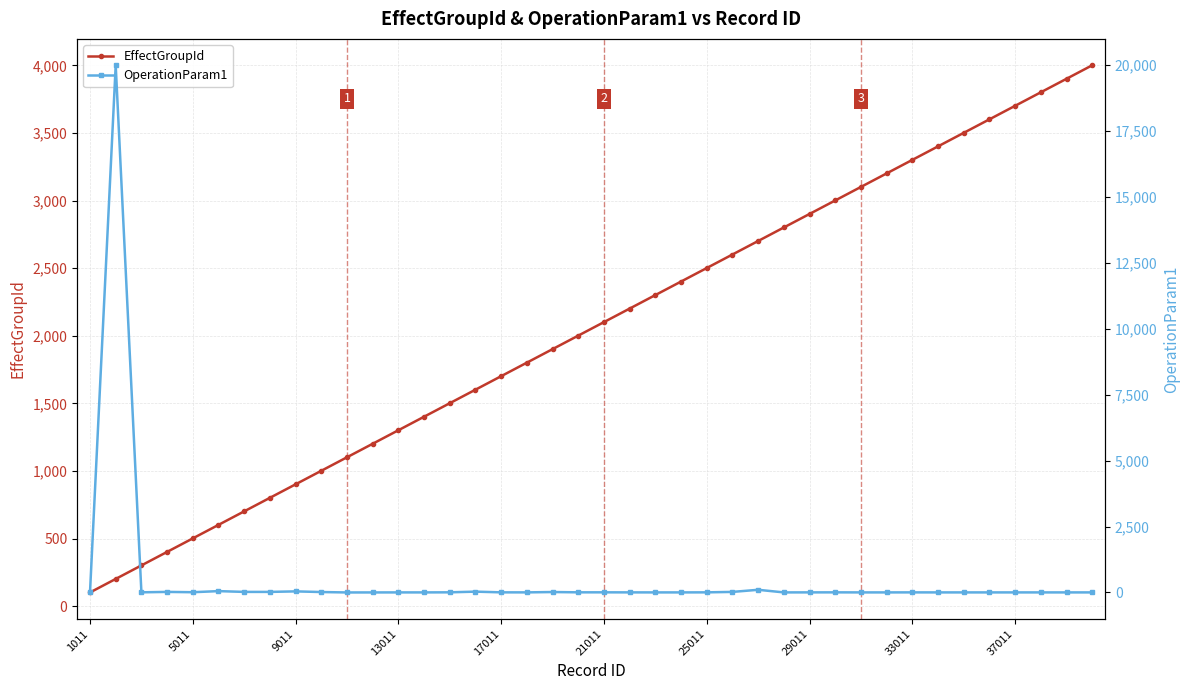

What is the minimum value for EffectGroupId?

101